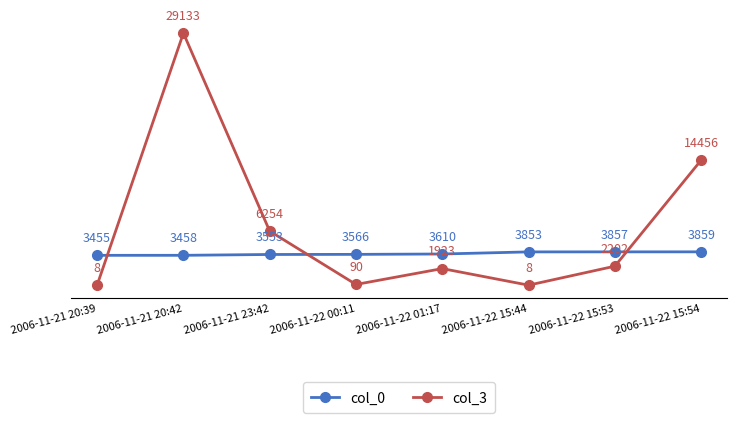

At which category is the sum across all series the highest?

2006-11-21 20:42